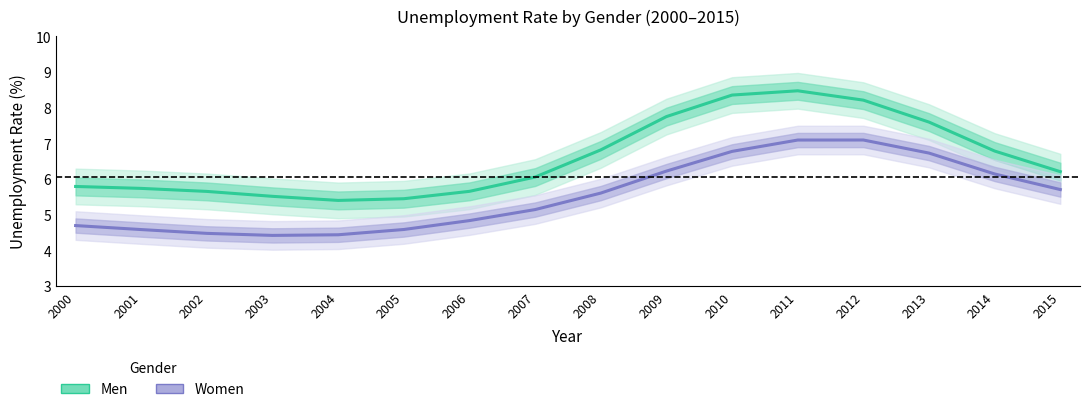

True or false: Men and Women cross at least once.

False